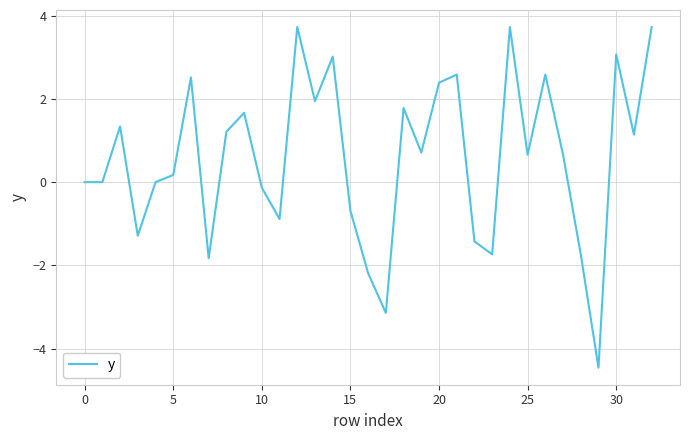

What is the minimum value shown in the chart?

-4.5